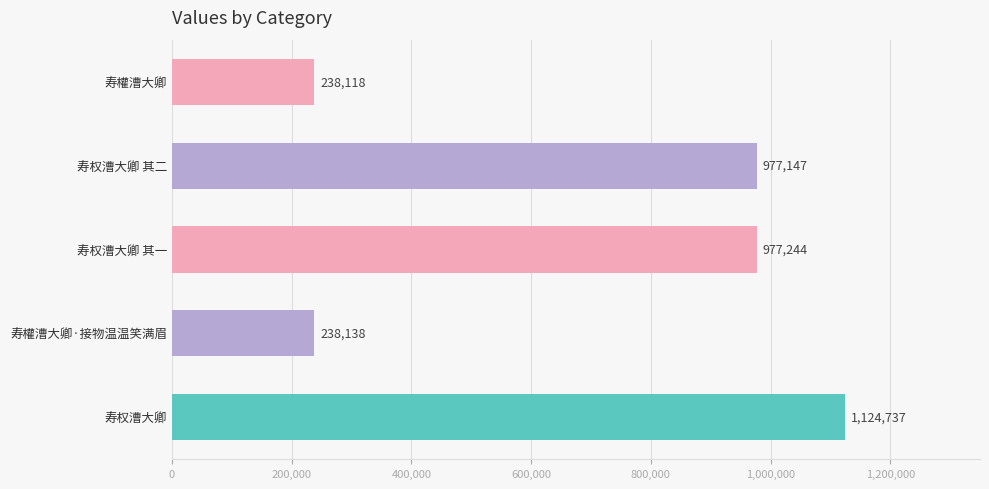

Is it true that the value at 寿权漕大卿 其二 is 195838?

False